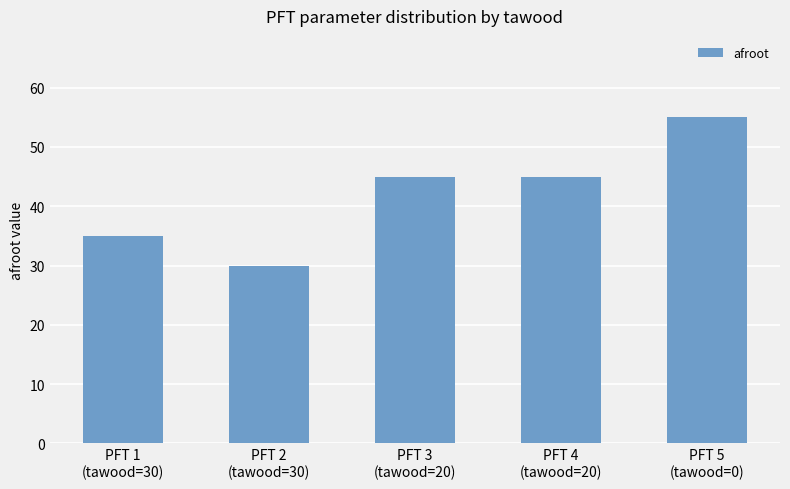

What is the label of the 3rd bar from the right?

PFT 3
(tawood=20)